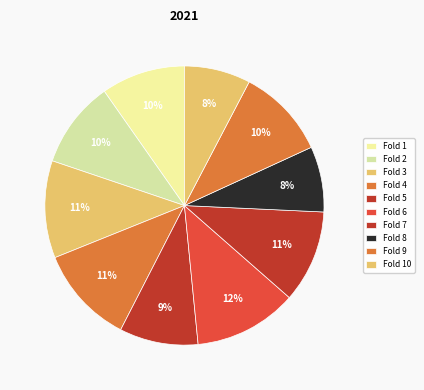

What percentage is the Fold 6 slice, to the nearest percent?

12%